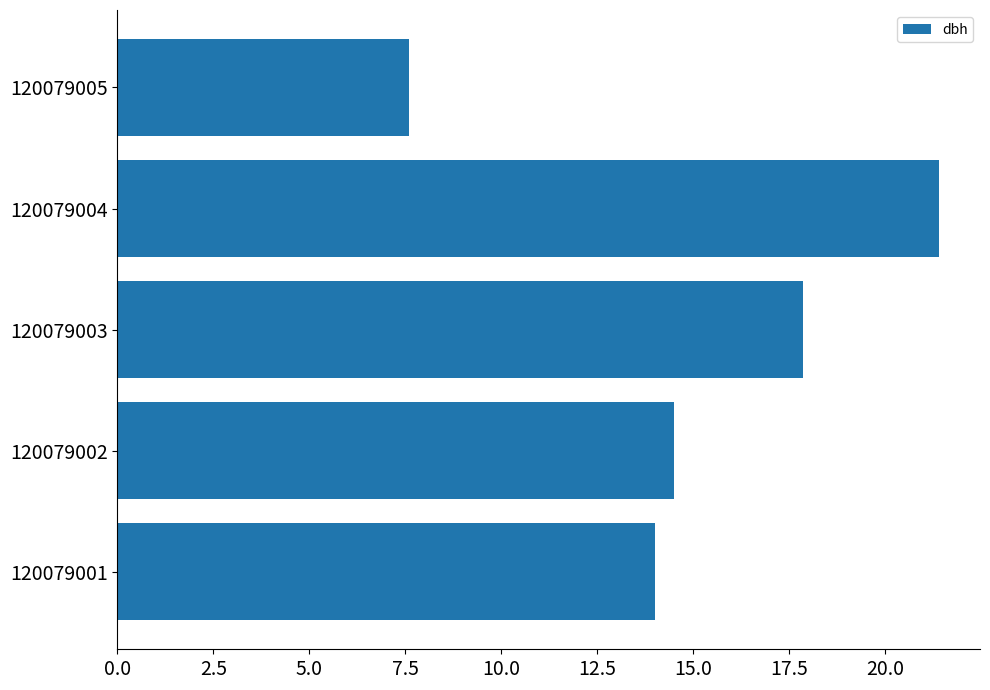

Read the value at 120079001.

14.0